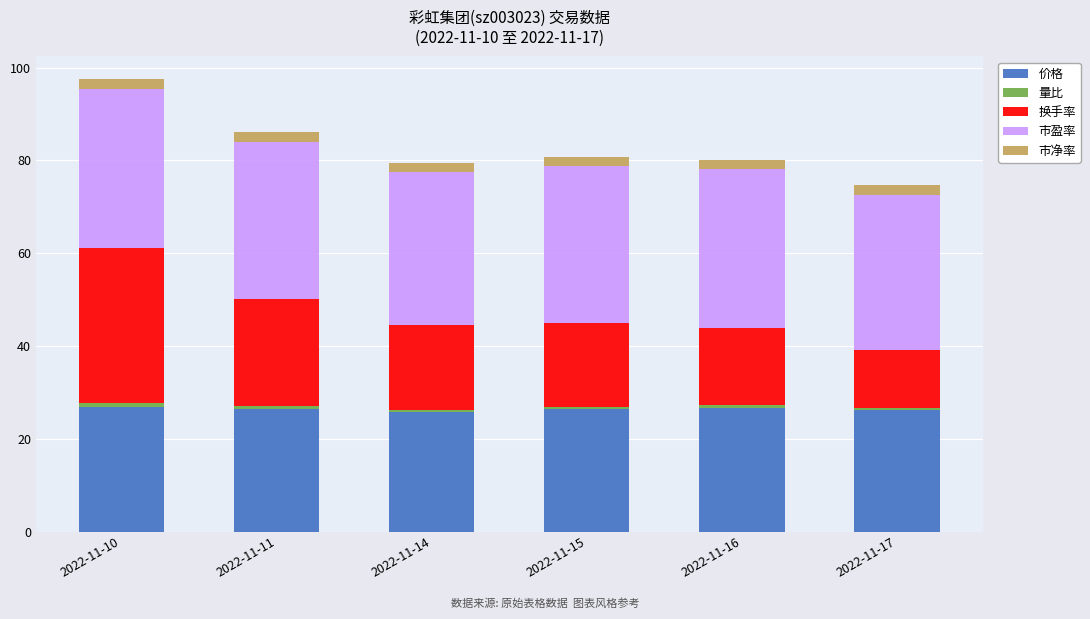

What is the average value of the 价格 series?

26.4